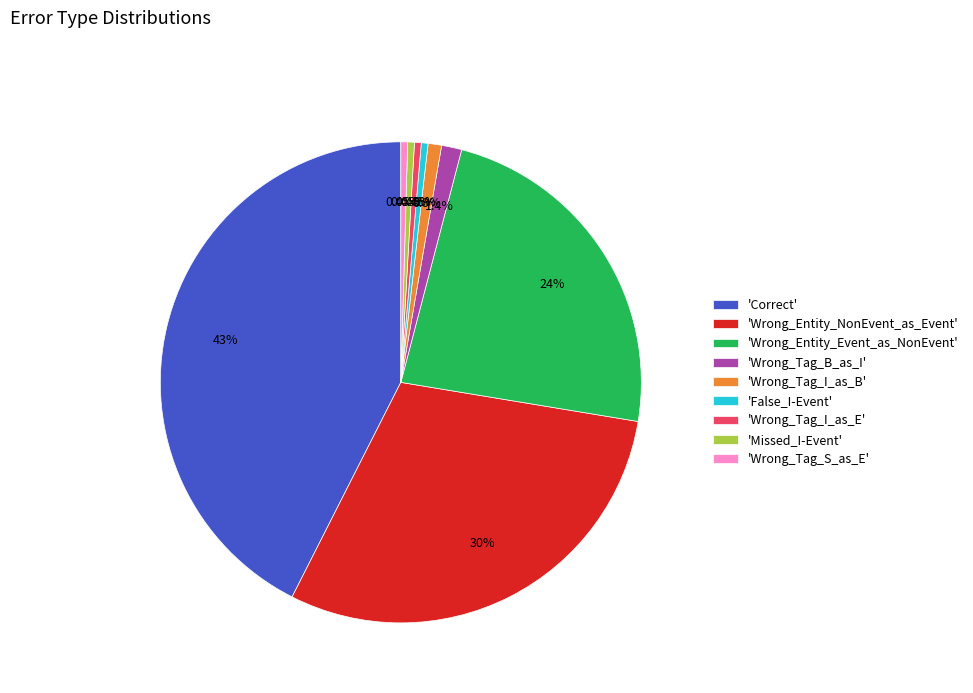

Does any single category account for the majority?

No